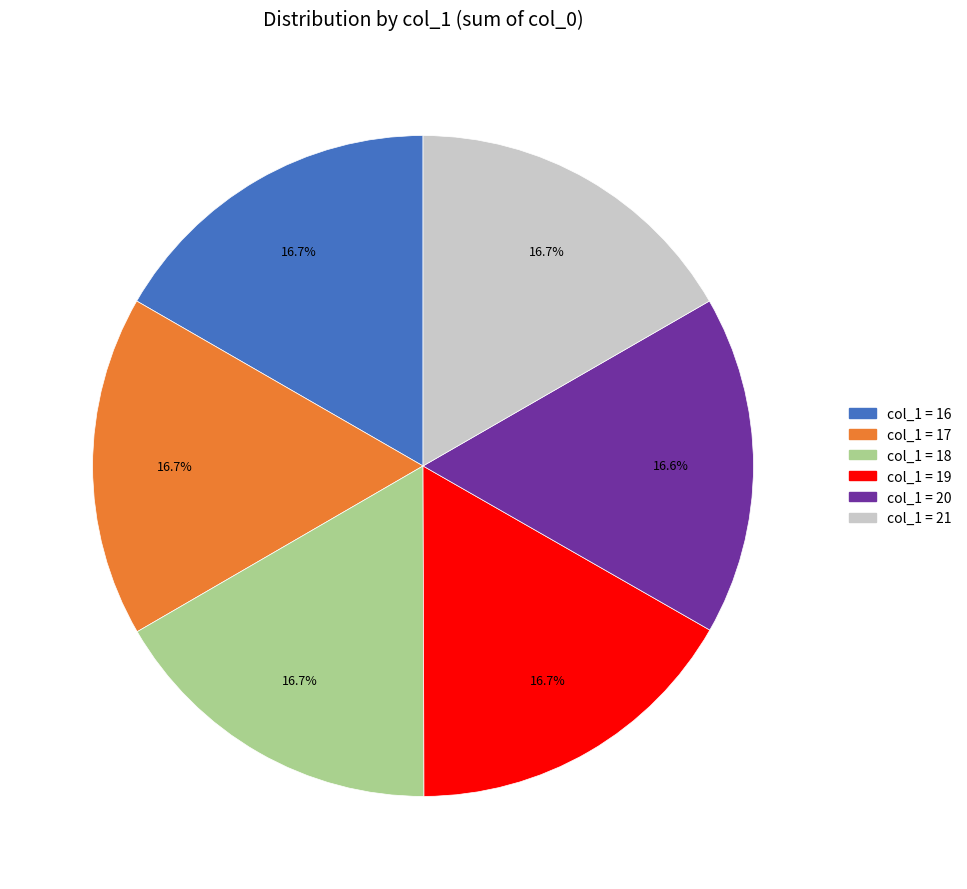

Is there any slice that represents more than half of the pie?

No